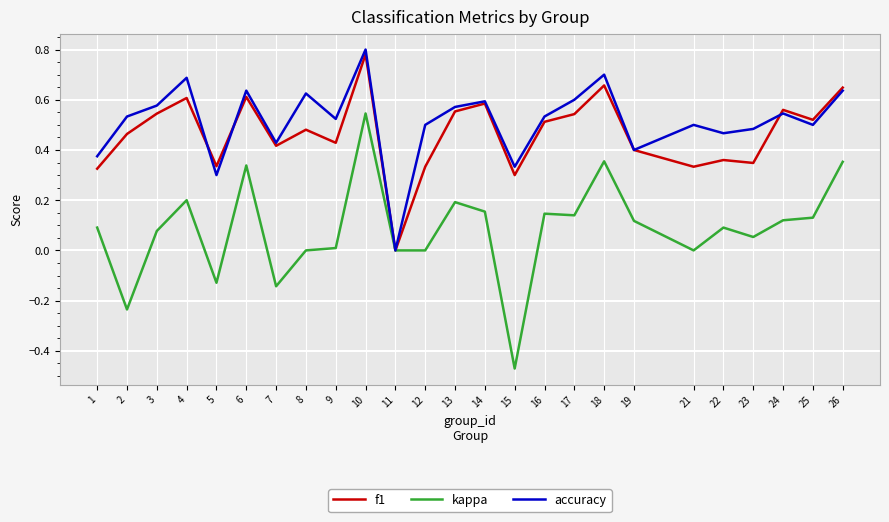

Which label corresponds to the smallest value in the chart?

15